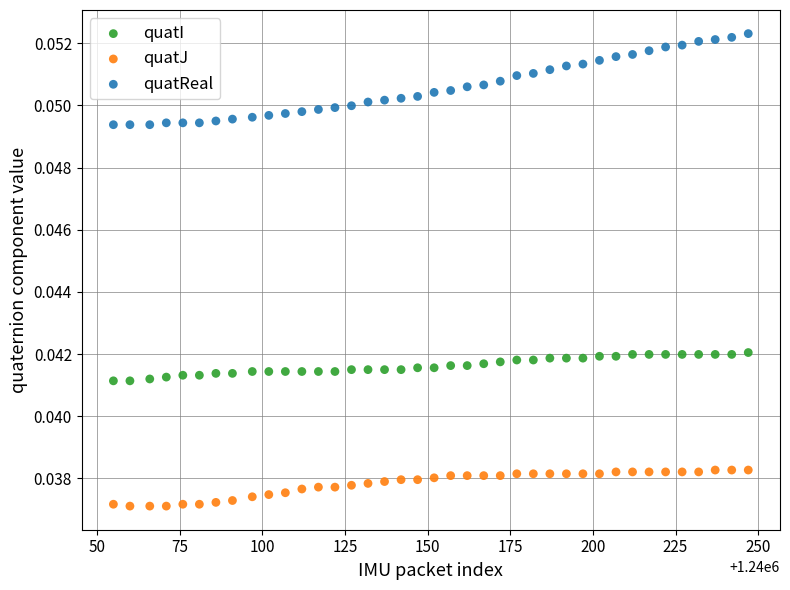

What are all the series names shown in the legend?

quatI, quatJ, quatReal